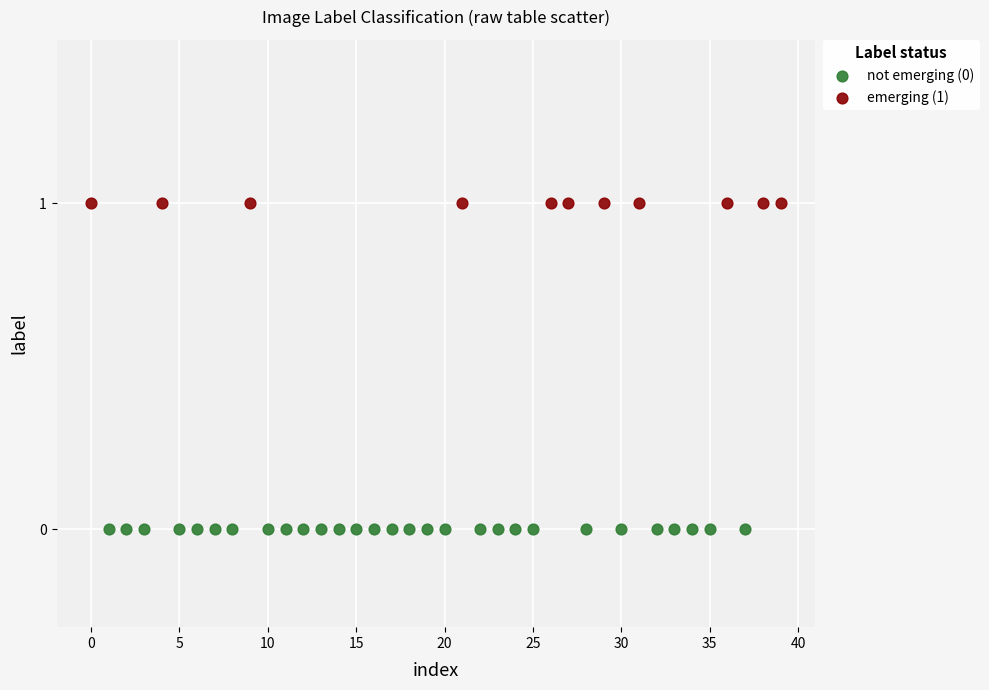

What are all the series names shown in the legend?

not emerging (0), emerging (1)